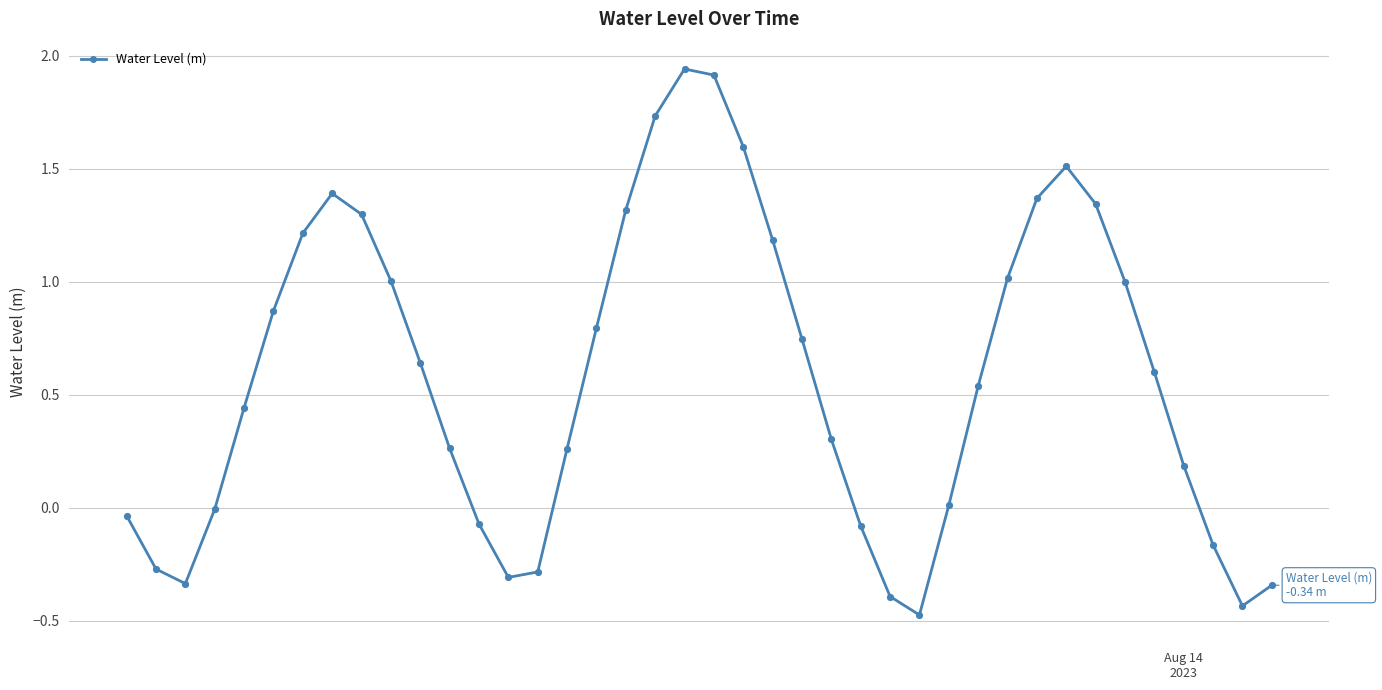

How many points are lower than both their immediate neighbors (excluding endpoints)?

4